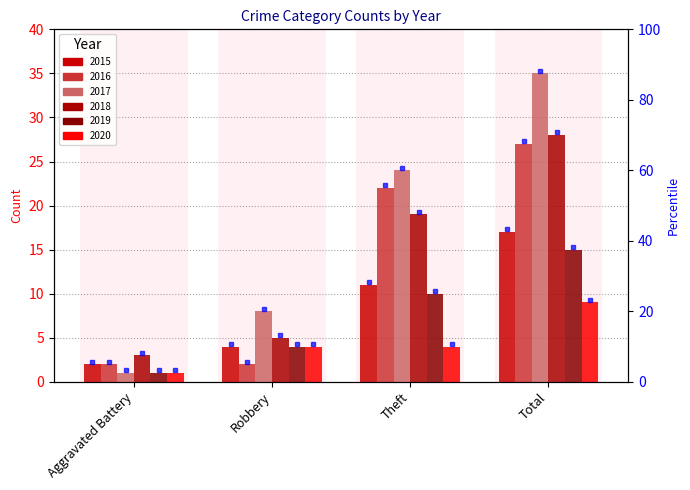

What is the value of the 2019 bar at the 4th from the left?

15